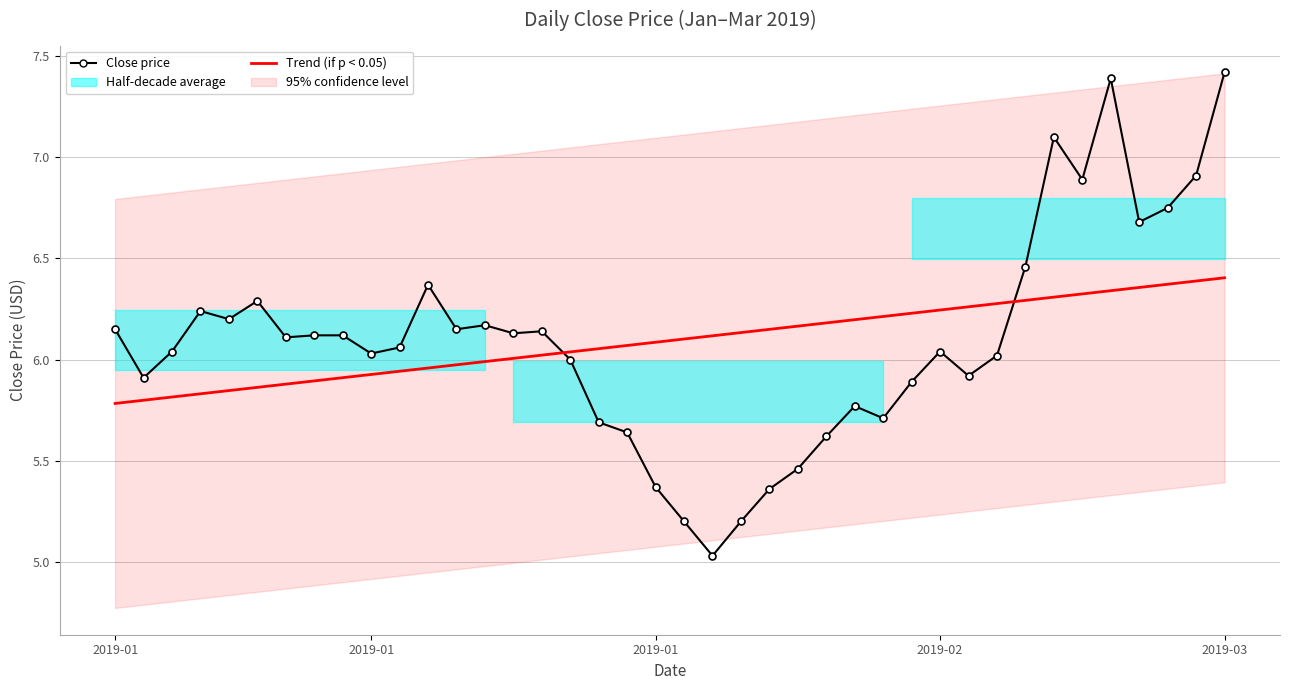

Reading left to right, what are all the values shown in this chart?

Close price: 6.2	5.9	6.0	6.2	6.2	6.3	6.1	6.1	6.1	6.0	6.1	6.4	6.2	6.2	6.1	6.1	6.0	5.7	5.6	5.4	5.2	5.0	5.2	5.4	5.5	5.6	5.8	5.7	5.9	6.0	5.9	6.0	6.5	7.1	6.9	7.4	6.7	6.8	6.9	7.4
Trend (if p < 0.05): 5.8	5.8	5.8	5.8	5.8	5.9	5.9	5.9	5.9	5.9	5.9	6.0	6.0	6.0	6.0	6.0	6.0	6.1	6.1	6.1	6.1	6.1	6.1	6.1	6.2	6.2	6.2	6.2	6.2	6.2	6.3	6.3	6.3	6.3	6.3	6.3	6.4	6.4	6.4	6.4